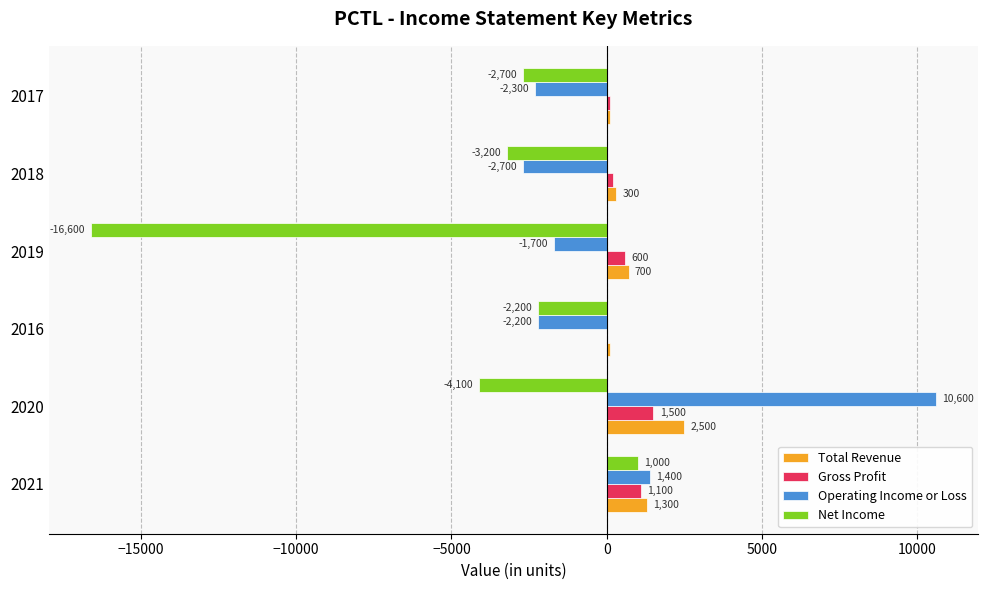

What is the greatest value displayed?

10600